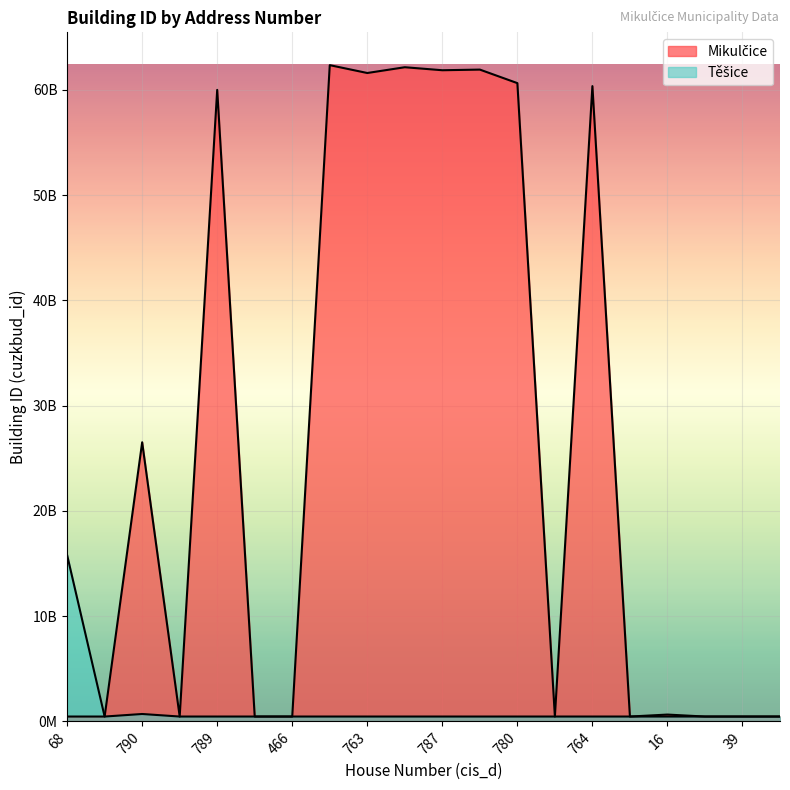

At 97, list the series in order from smallest to largest.

Těšice, Mikulčice